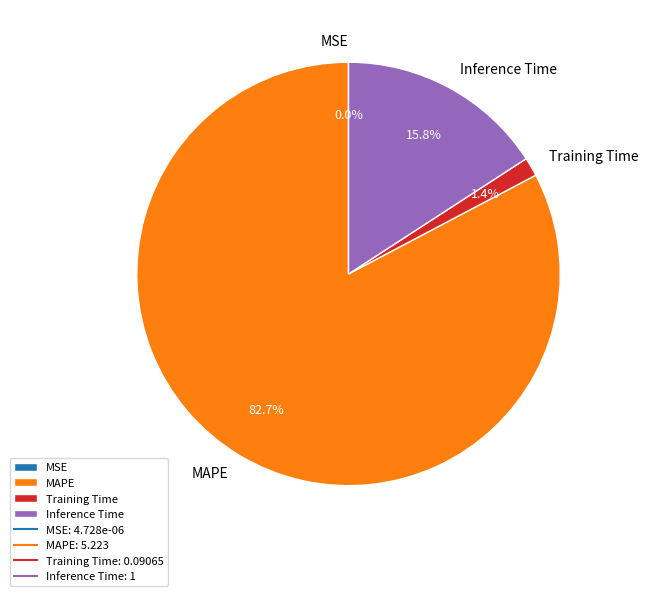

To the nearest percent, what percentage of the pie is MAPE?

83%